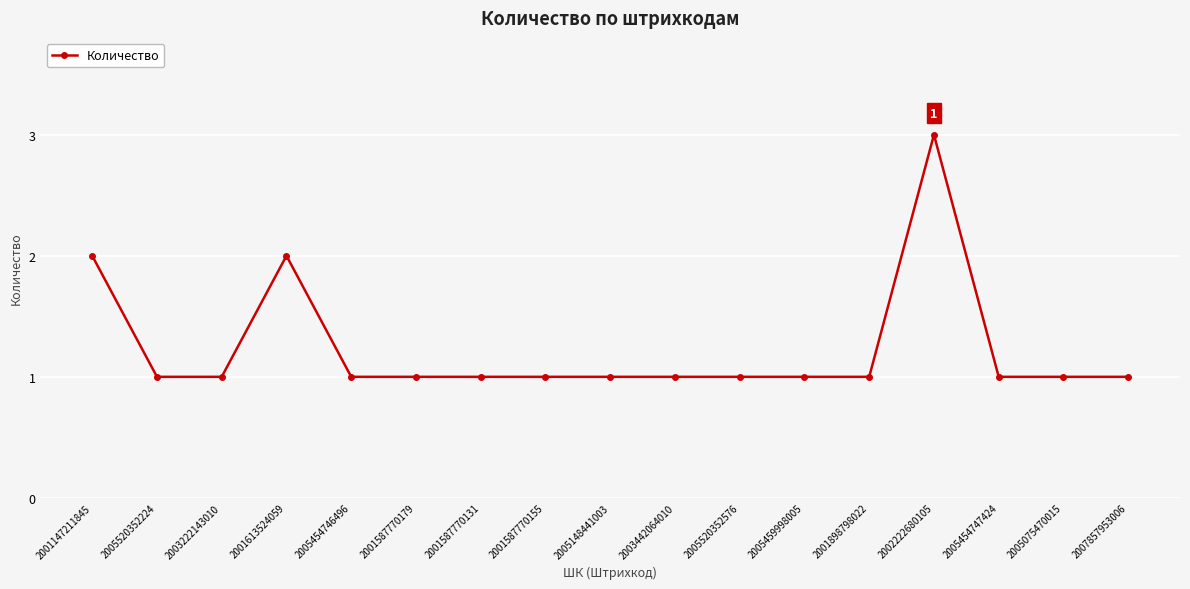

At which category does the chart reach its peak across all series?

2002222680105